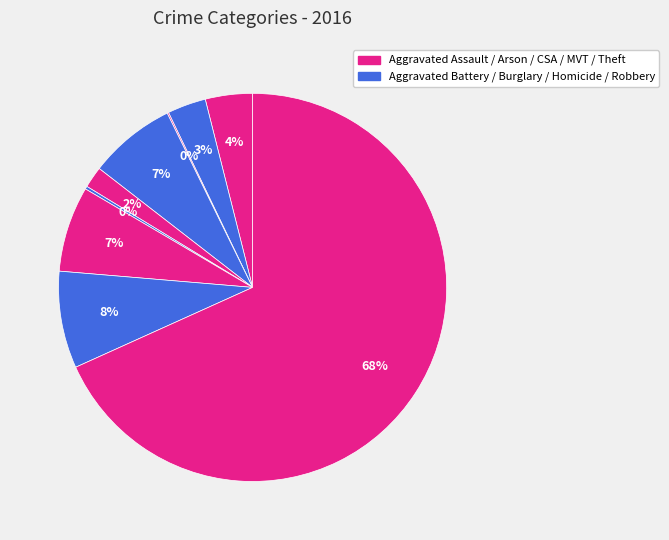

Which category has the biggest portion of the pie?

Theft